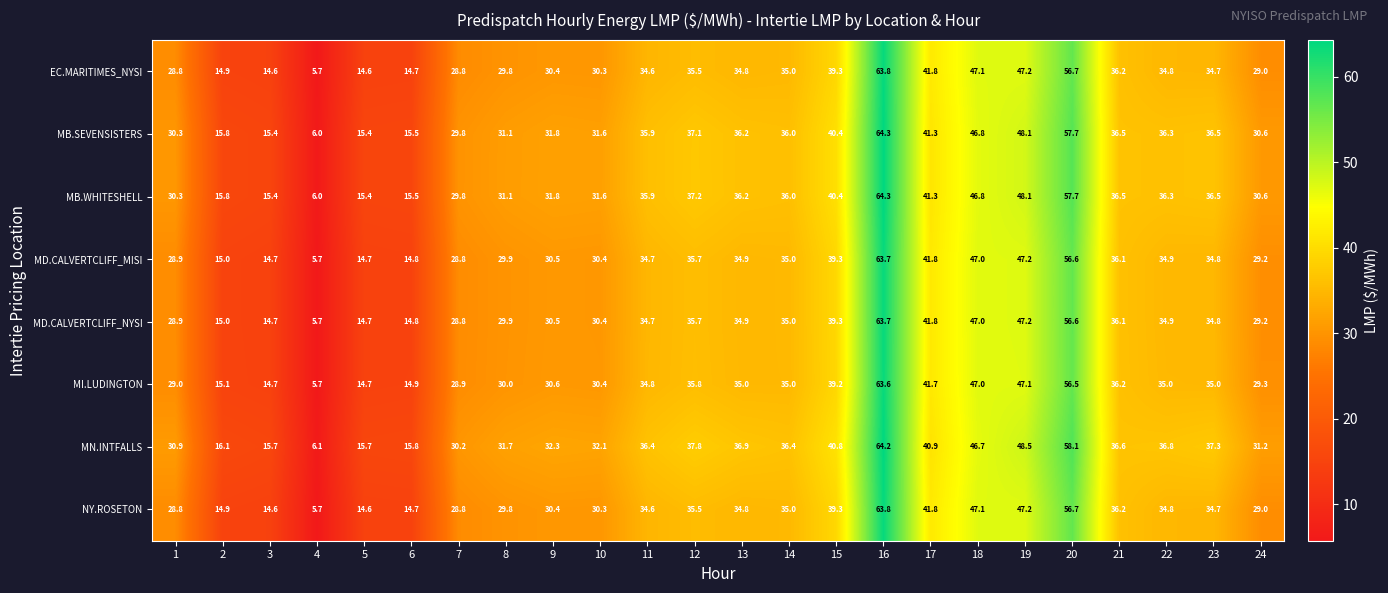

What is the spread (max minus min) of values at 21?

0.5